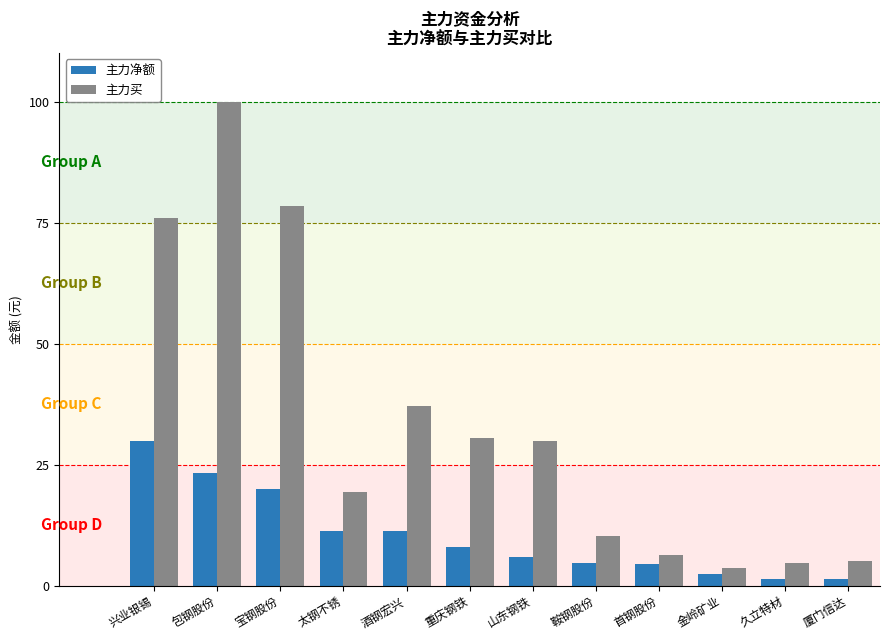

How many bars are there in each group?

2